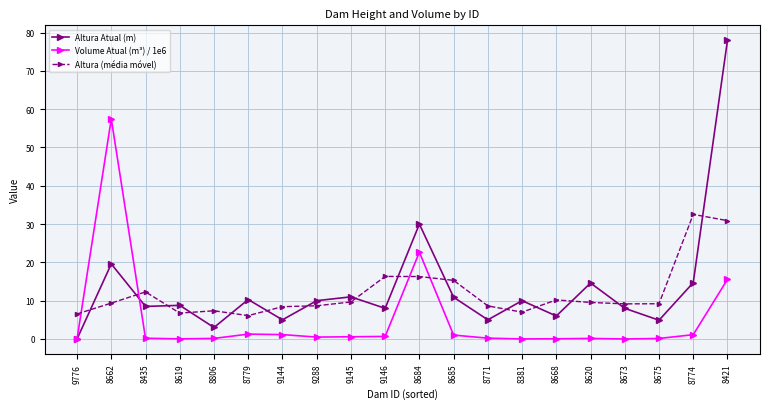

What is the difference between the second highest and second lowest values in the Altura (média móvel) series?

24.4